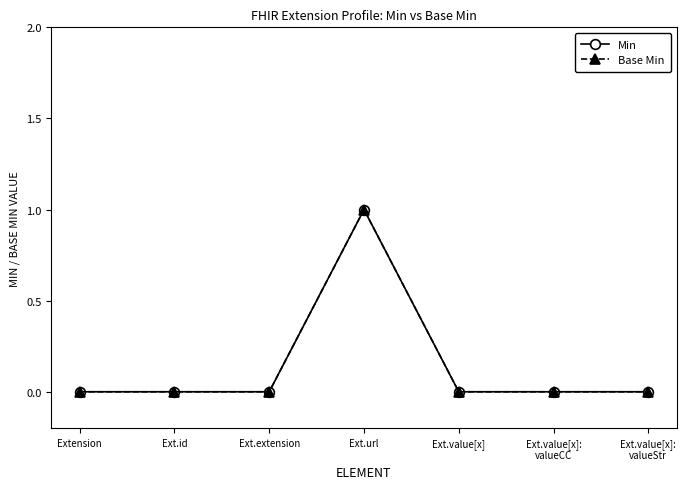

Between Ext.id and Ext.value[x]:
valueCC, which is larger?

Ext.id